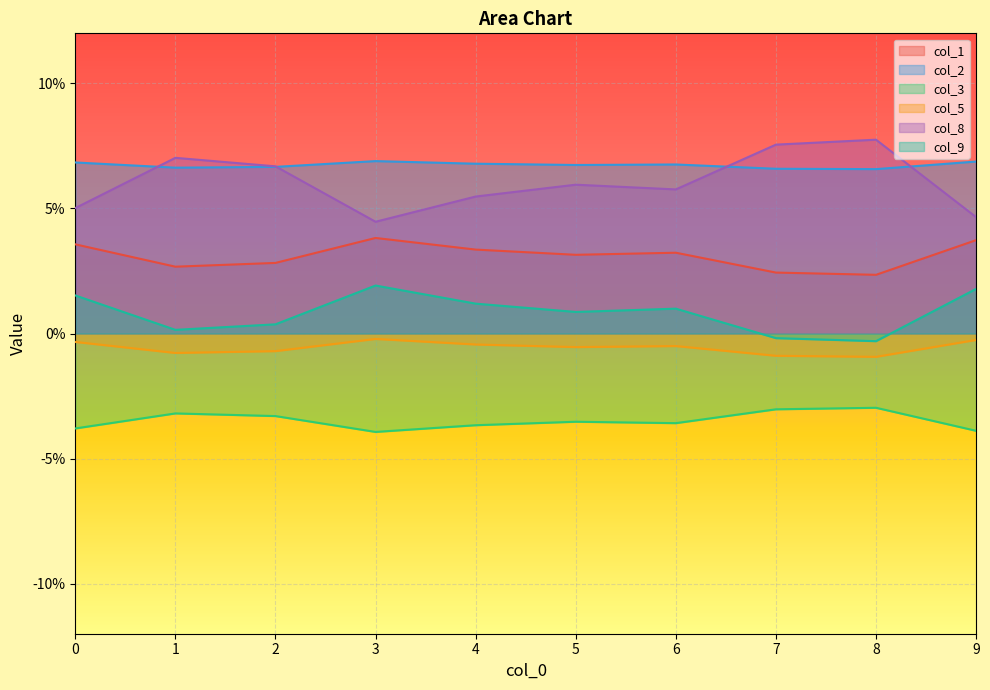

True or false: col_8 and col_5 cross at least once.

False